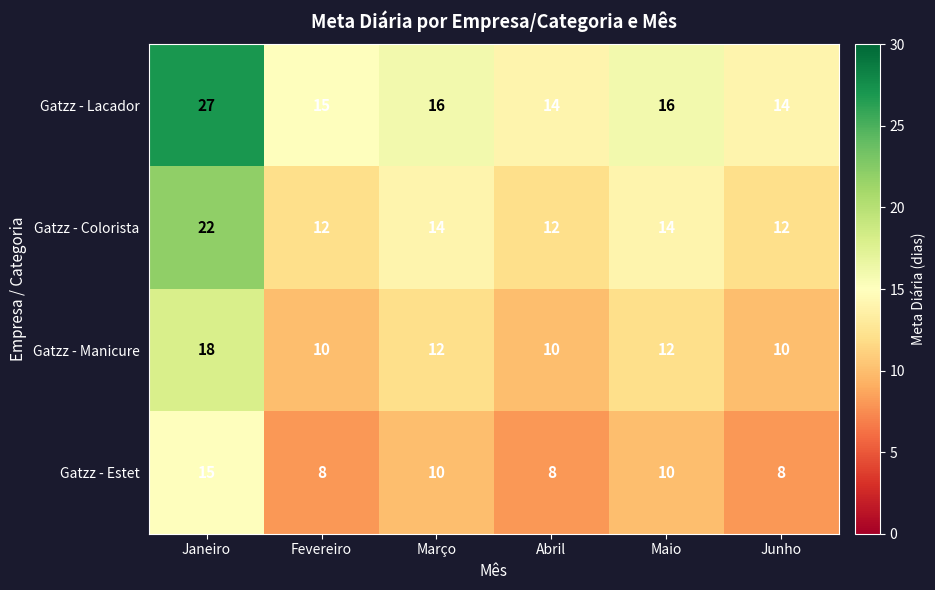

Is it true that Gatzz - Estet equals 11 at Junho?

False